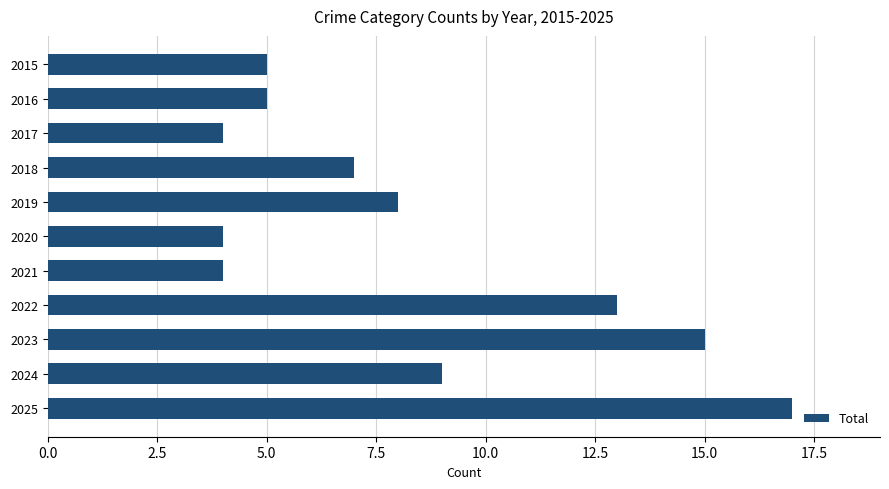

What is the value of the 10th bar from the top?

9